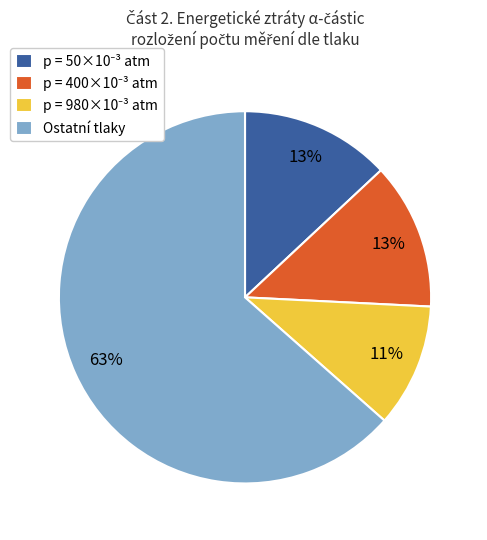

The Ostatní tlaky slice represents 71% of the pie. True or false?

False